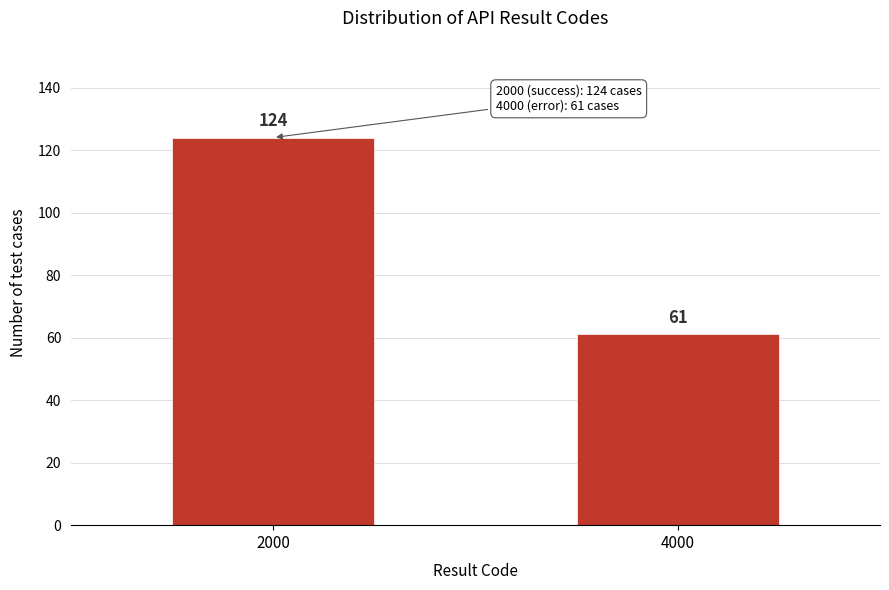

Reading left to right, what are all the values shown in this chart?

124	61